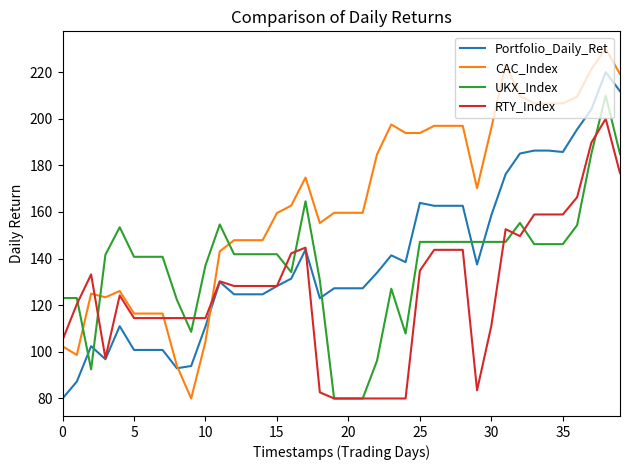

Which series has the largest total across all categories?

CAC_Index